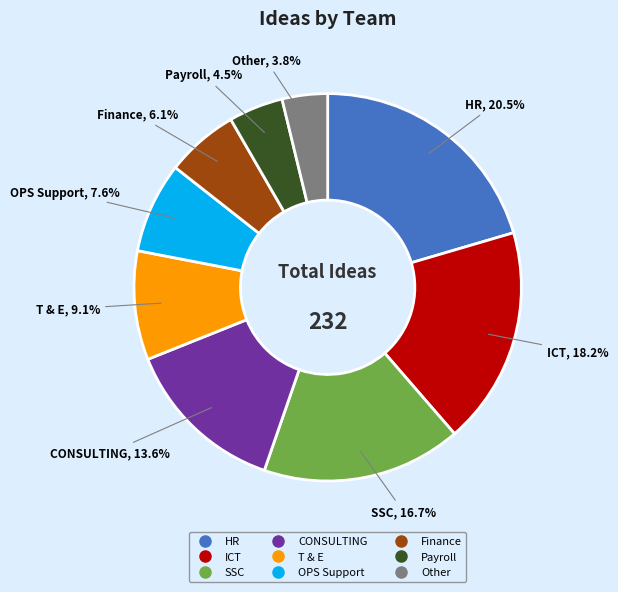

To the nearest percent, what is the difference between the largest and smallest slice percentages?

17%